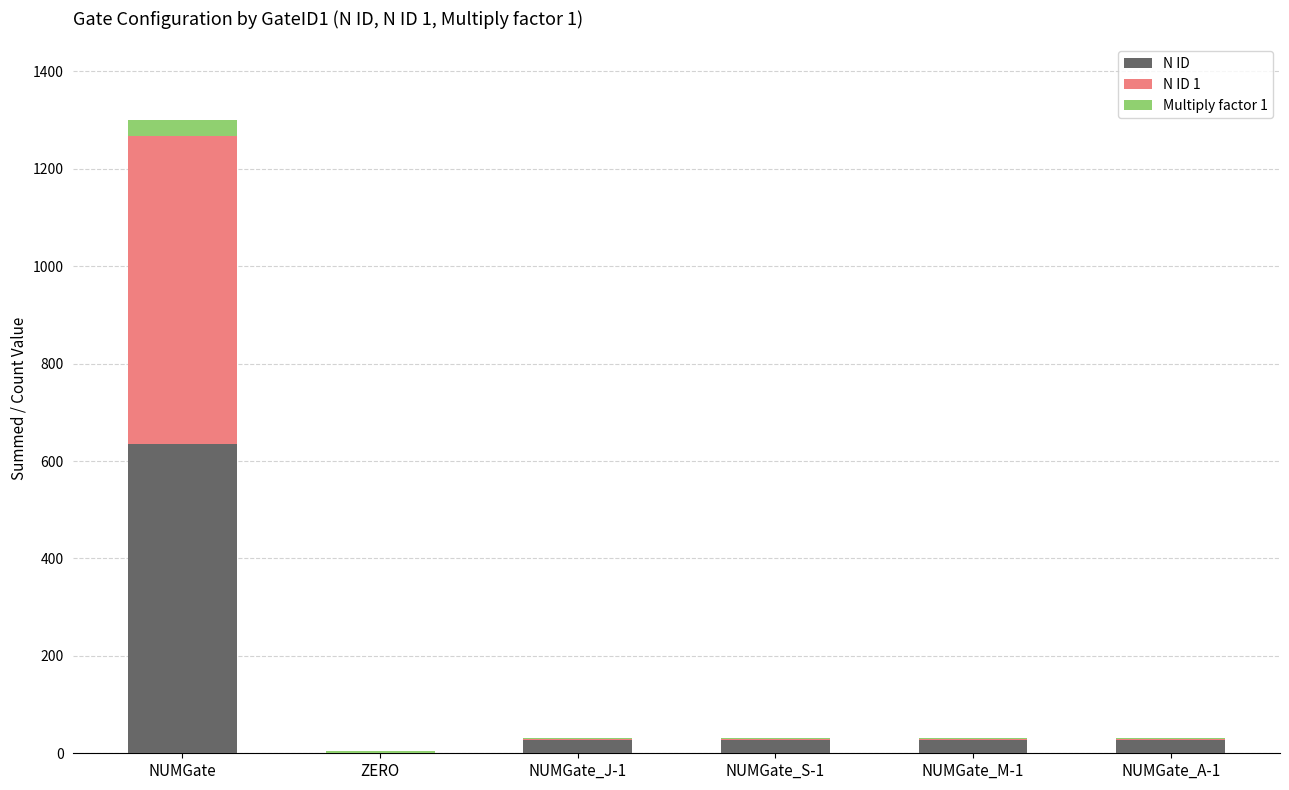

Reading left to right, what are the values for N ID?

NUMGate=634	ZERO=0	NUMGate_J-1=28	NUMGate_S-1=28	NUMGate_M-1=28	NUMGate_A-1=28